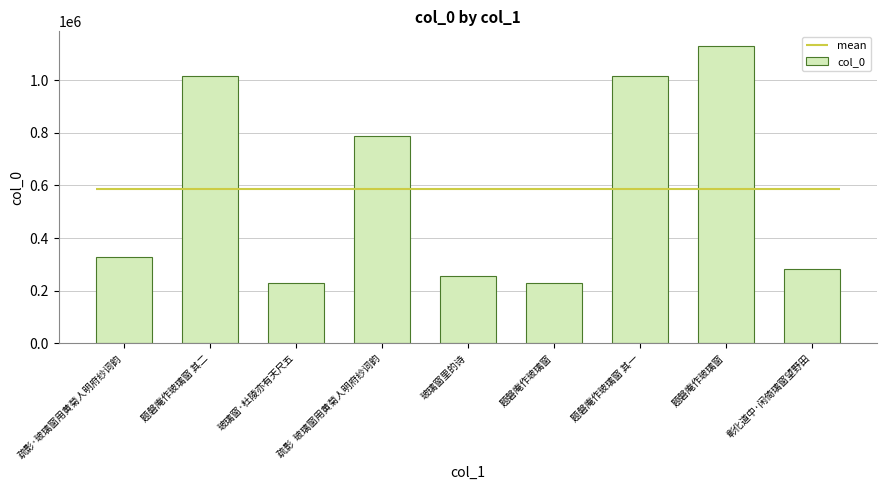

Reading left to right, list all the values displayed in this chart.

327699	1016475	229132	789583	256512	229131	1016476	1129428	281110